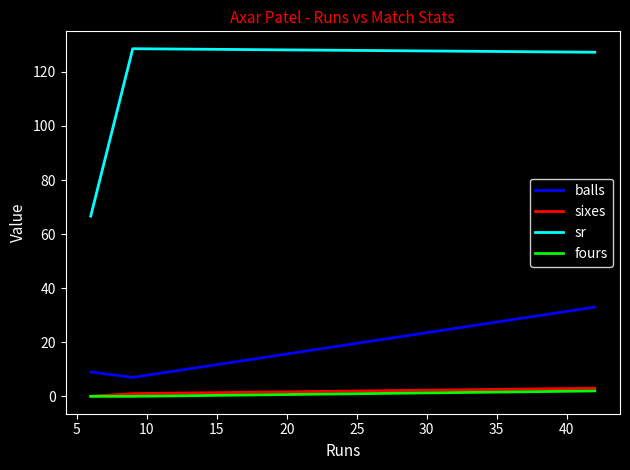

The balls series shows 20.5 at 0. True or false?

False